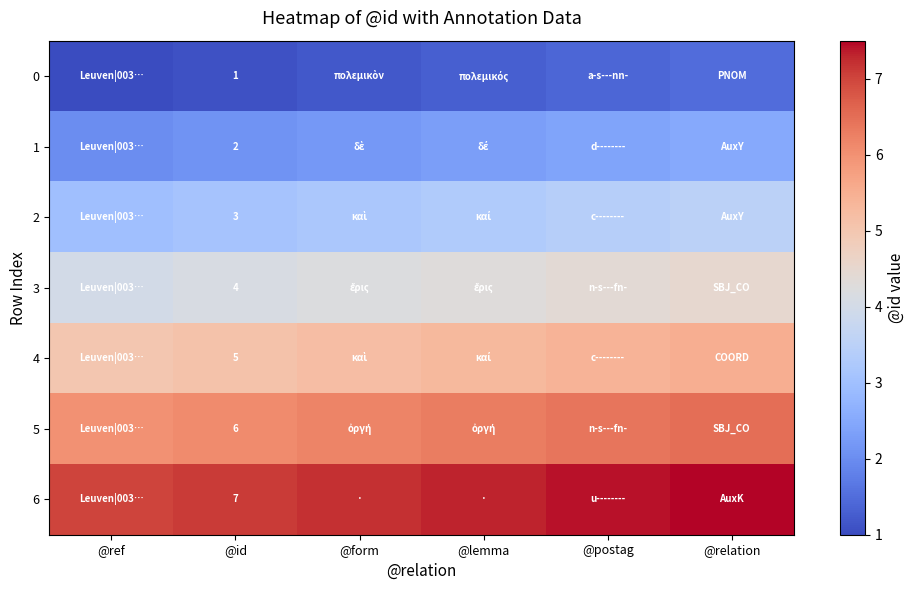

What is the total value across all series at @id?

28.0